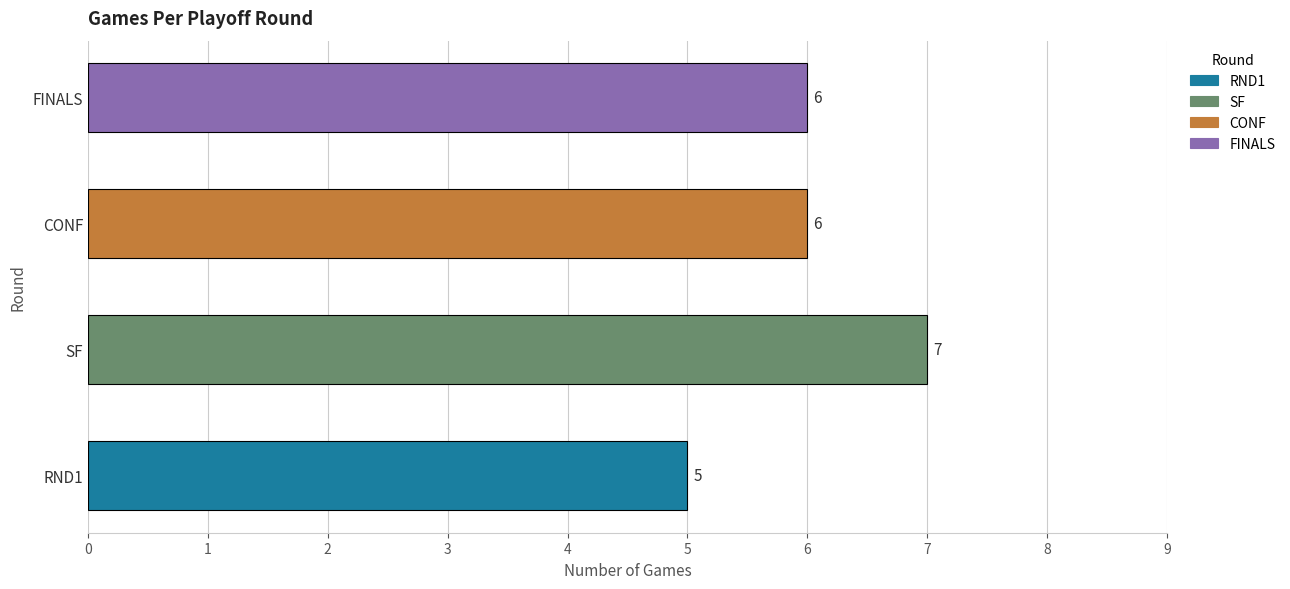

Between CONF and SF, which is larger?

SF